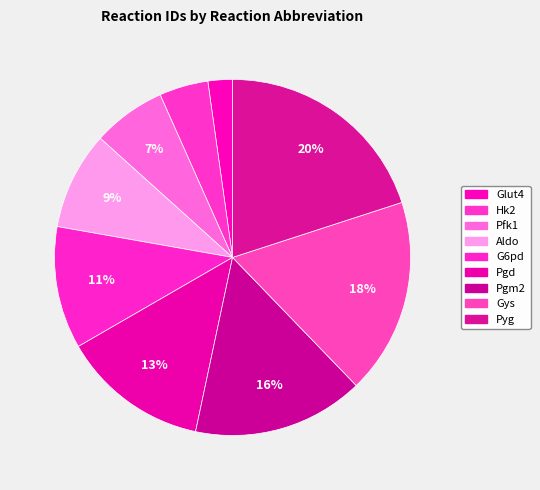

How many segments does this pie chart have?

9